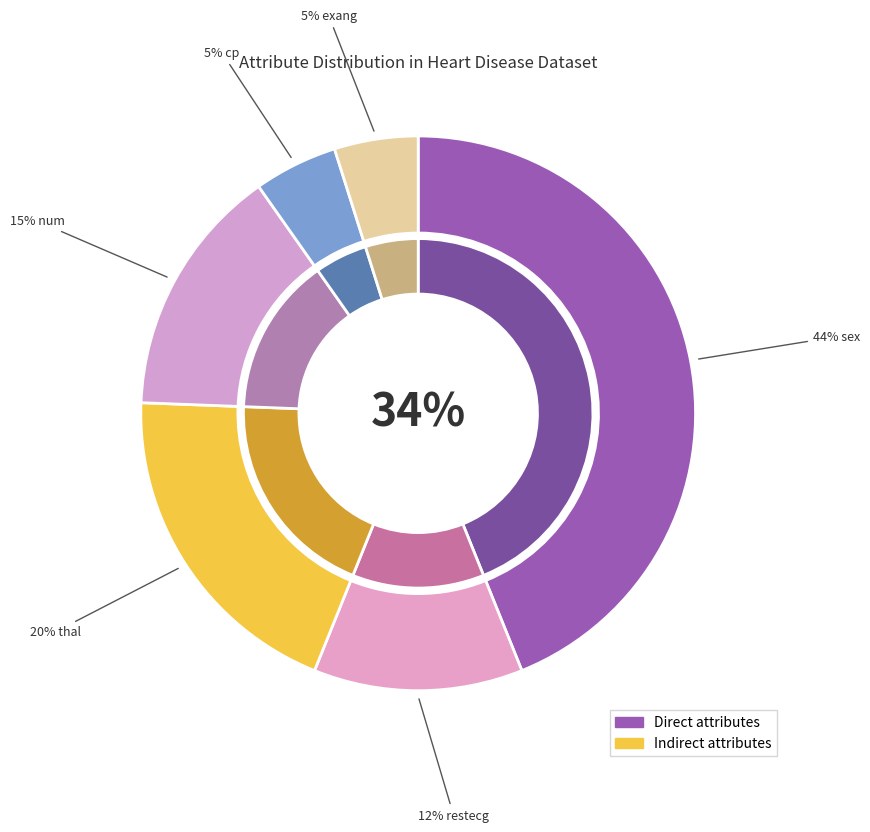

What percentage is the num slice, to the nearest percent?

15%